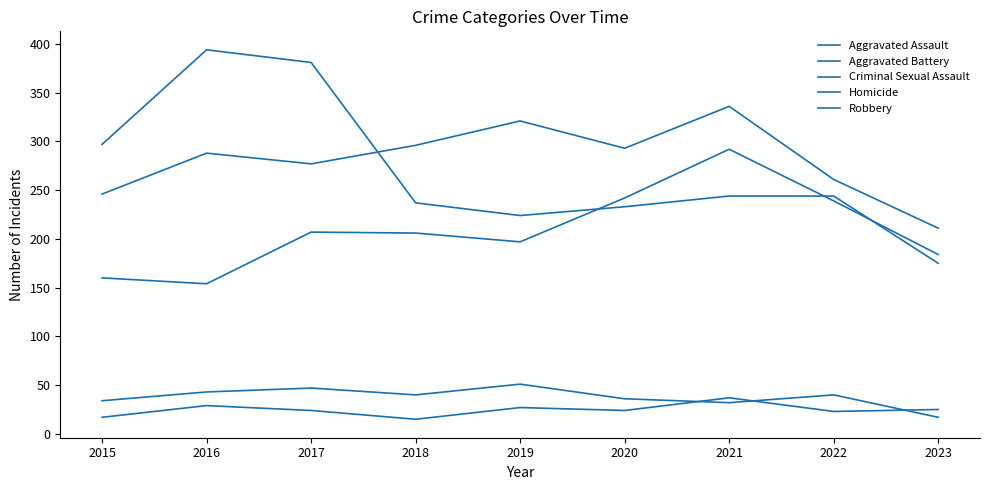

Does the chart display data point markers on the line(s)?

No